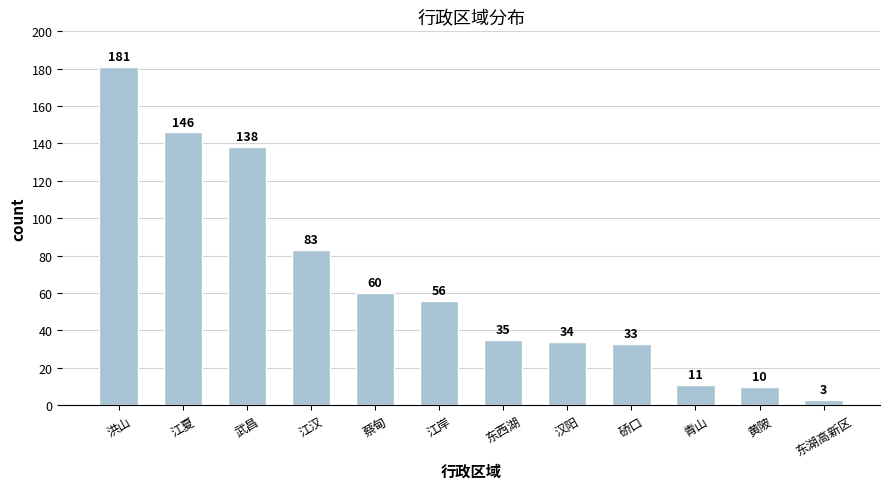

What is the greatest value displayed?

181